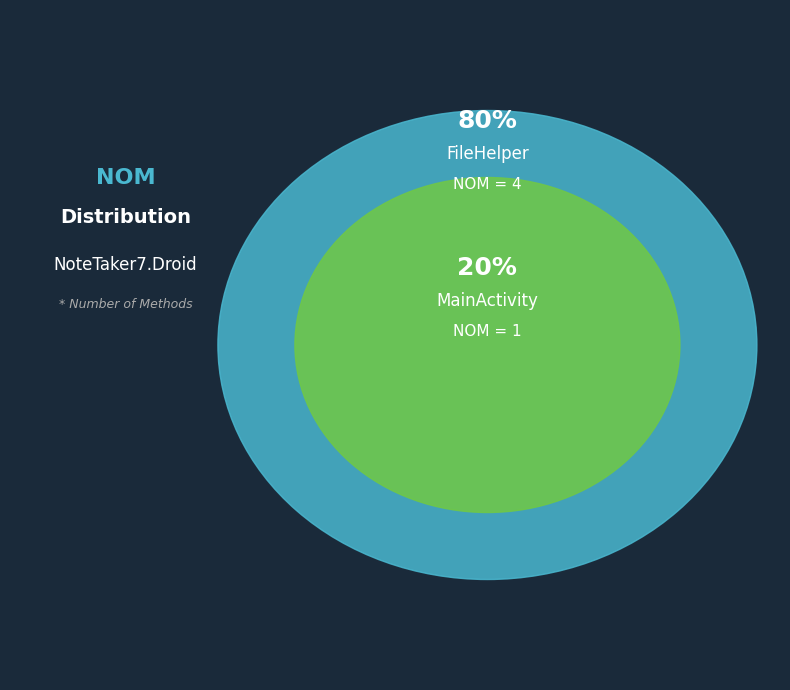

To the nearest percent, what is the difference between the MainActivity and FileHelper slice percentages?

60%